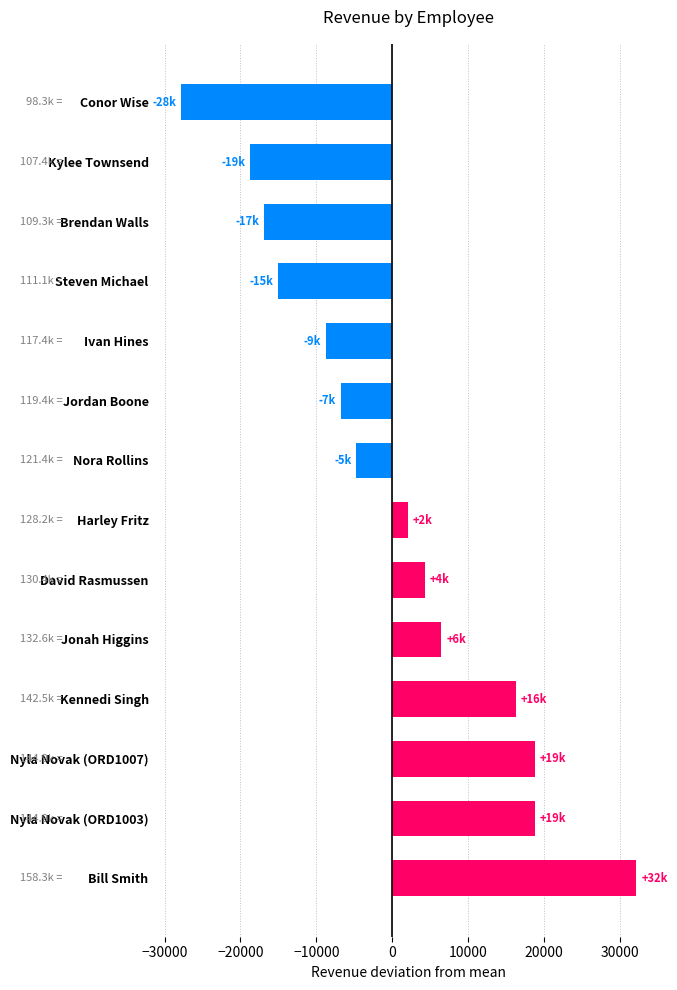

True or false: the data shows -16897.5 at Brendan Walls.

True